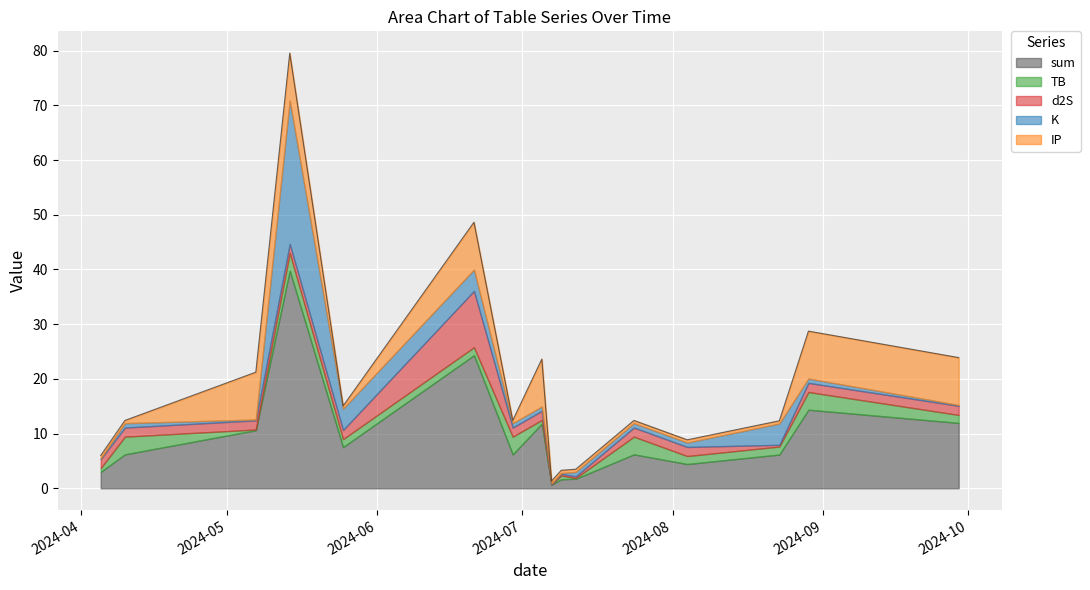

Is the value of K at 2024-08-04 greater than the value of IP at 2024-04-05?

Yes